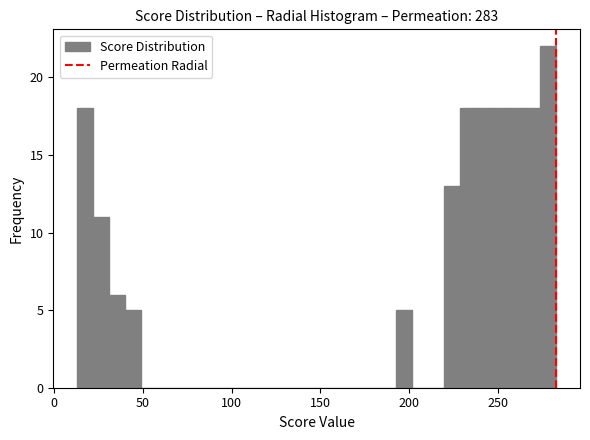

Read against the x-axis, roughly where is the centre of the tallest bar?

280